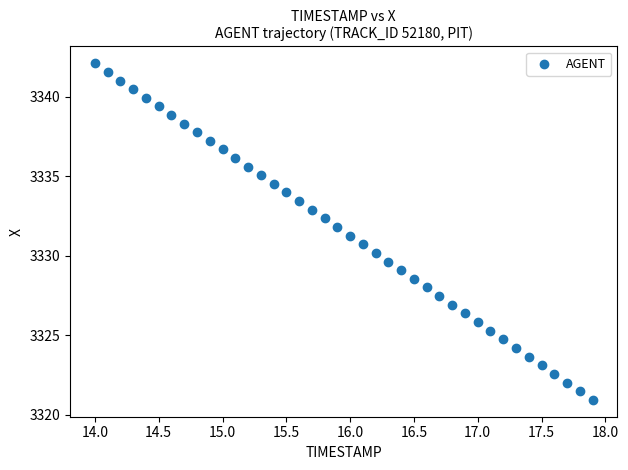

What is the range of Y values (max minus min)?

21.2